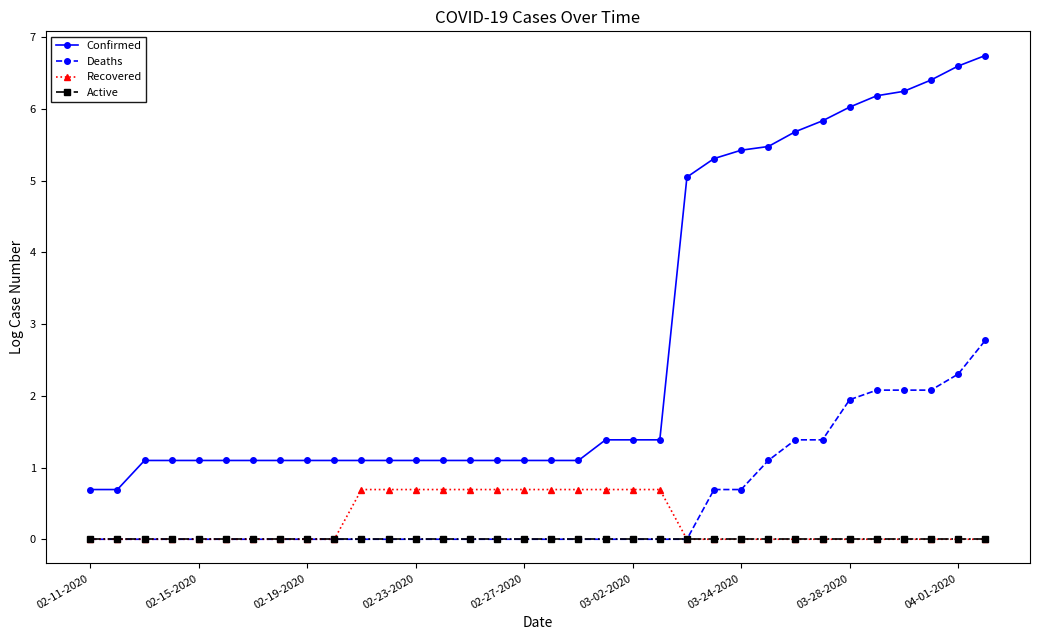

What is the average value of the Deaths series?

0.5